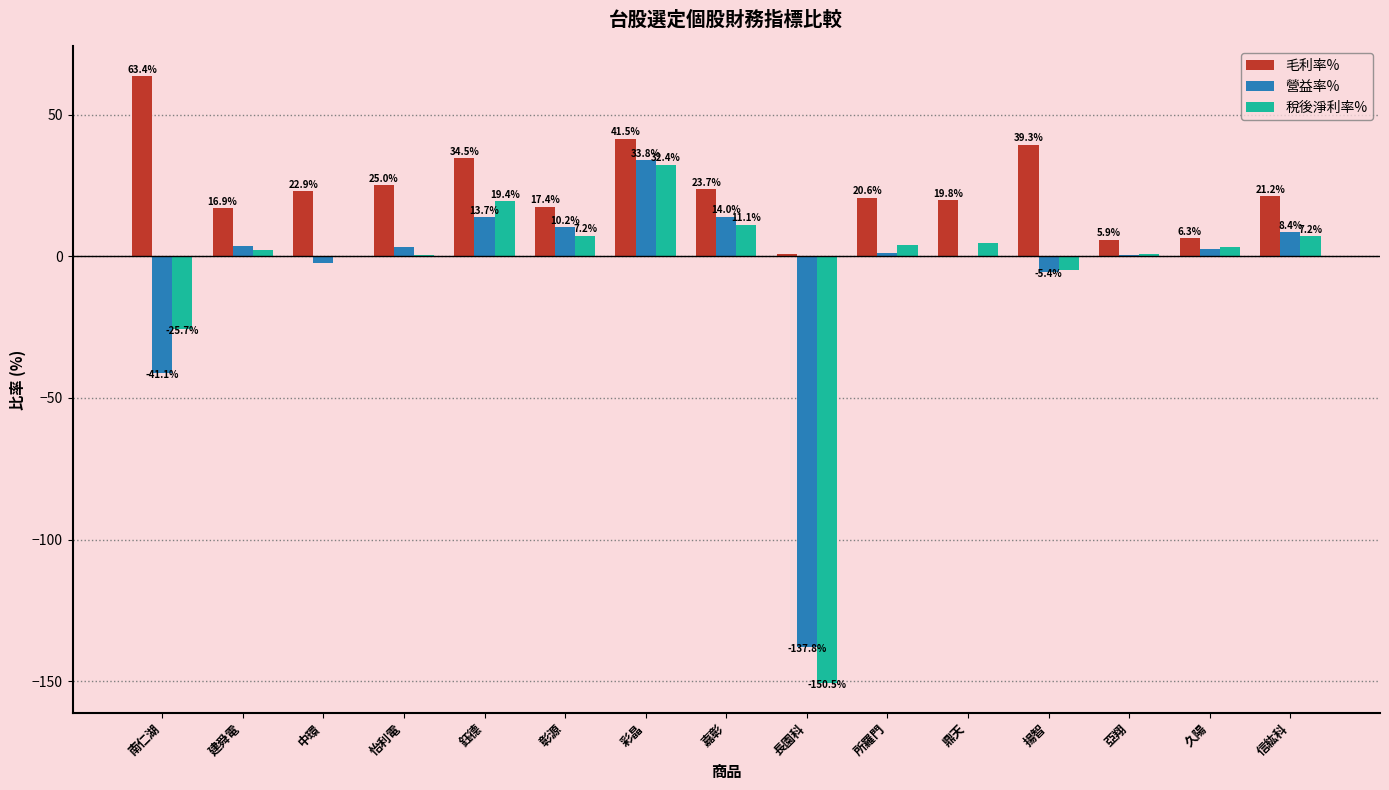

What is the sum of the 毛利率% values at 中環 and 鈺德?

57.4